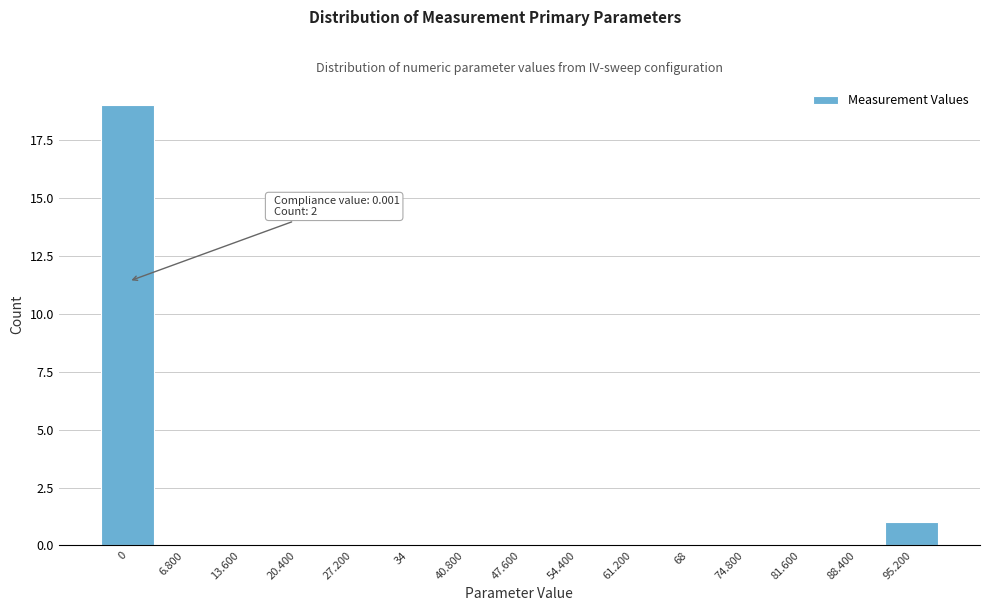

Reading right to left, what are all the values shown in this chart?

95.200=1	88.400=0	81.600=0	74.800=0	68=0	61.200=0	54.400=0	47.600=0	40.800=0	34=0	27.200=0	20.400=0	13.600=0	6.800=0	0=19